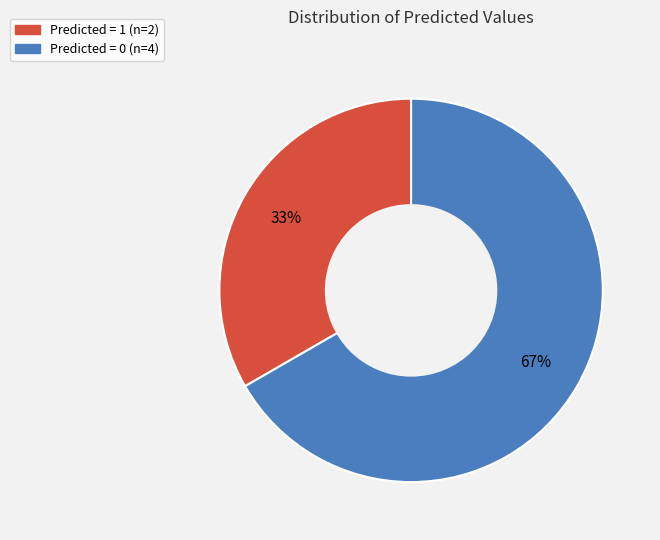

The Predicted = 0 slice represents 78% of the pie. True or false?

False